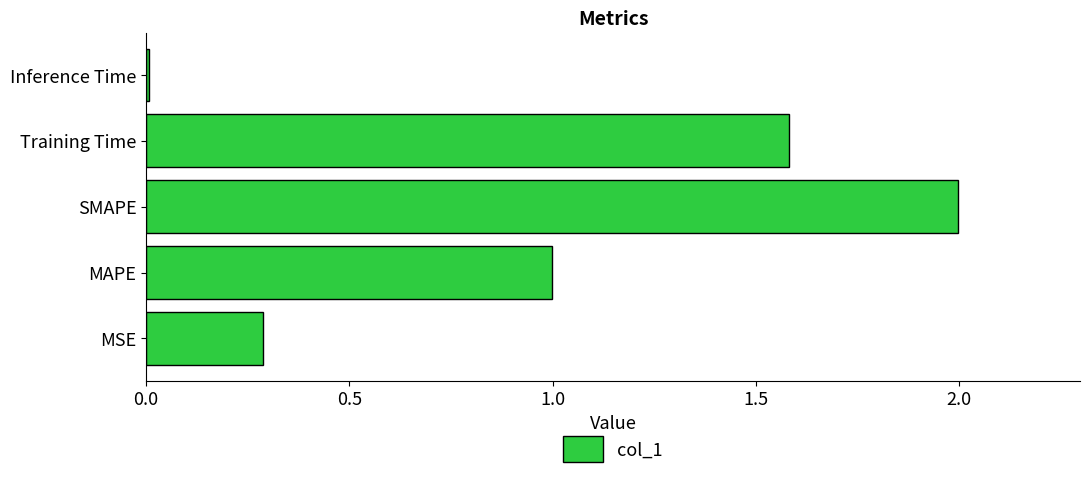

What is the ratio of the value at MAPE to the value at Training Time?

0.6